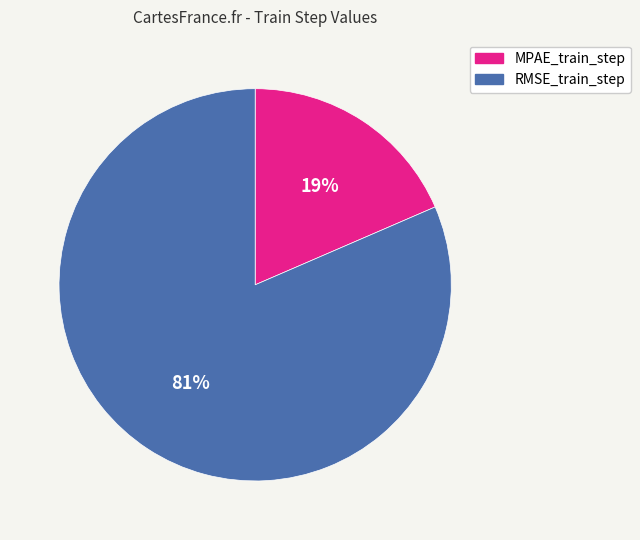

Rank the categories by value from highest to lowest.

RMSE_train_step, MPAE_train_step